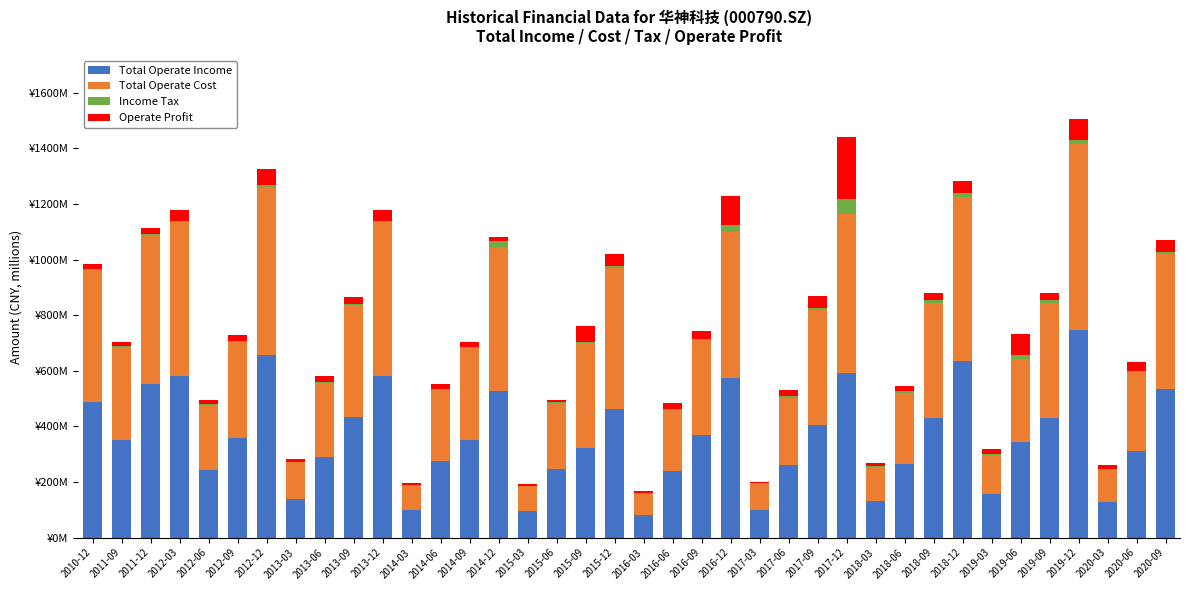

True or false: Operate Profit has a value of 3.2 at 2015-03.

False